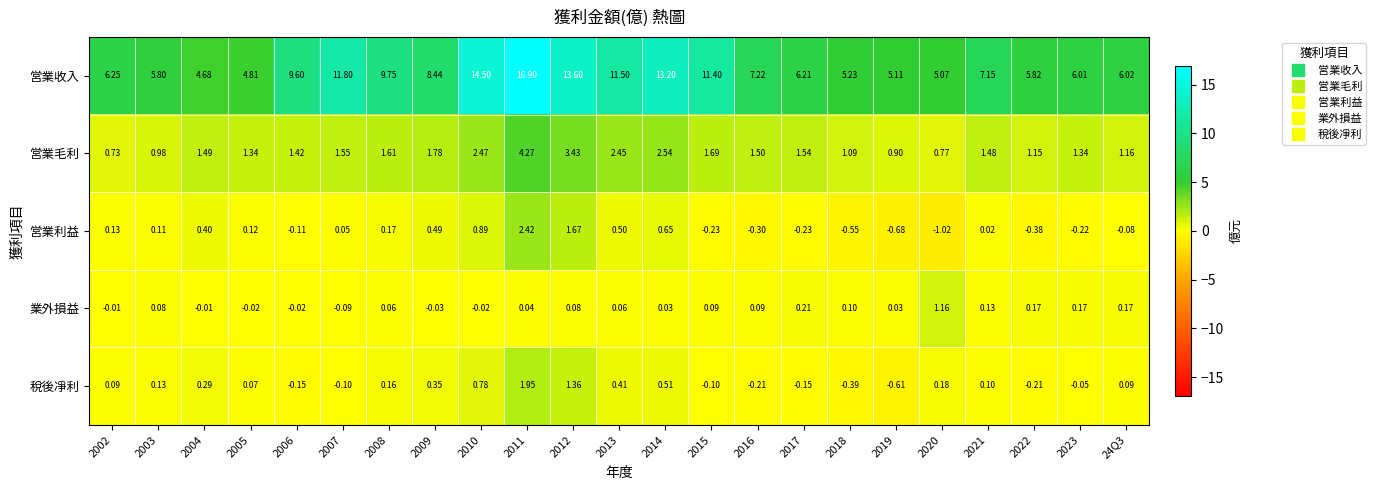

Rank the series by their maximum value, from highest to lowest.

営業收入, 営業毛利, 営業利益, 稅後凈利, 業外損益